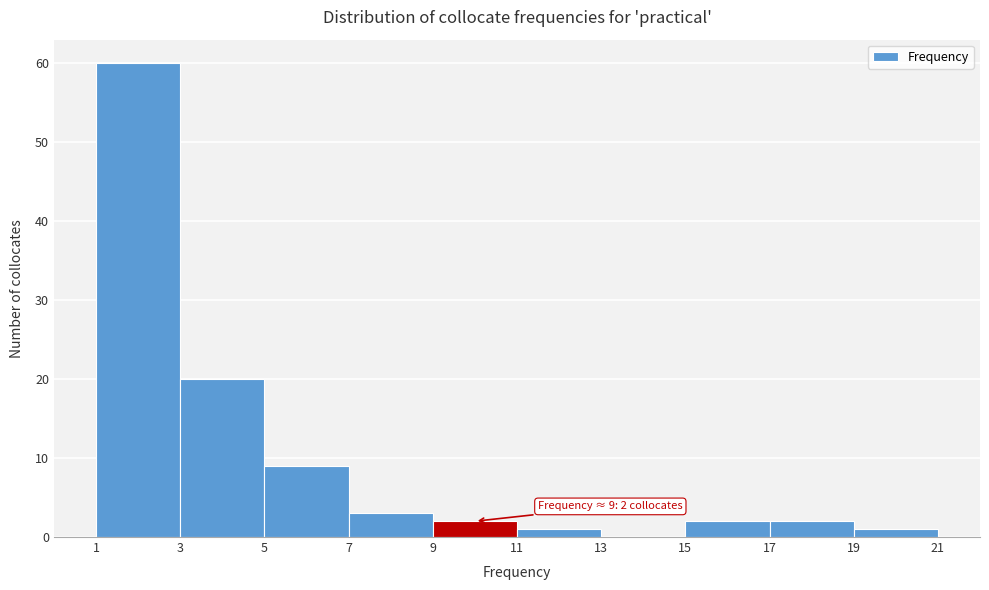

Over which range of the x-axis is the bar tallest?

1 to 3